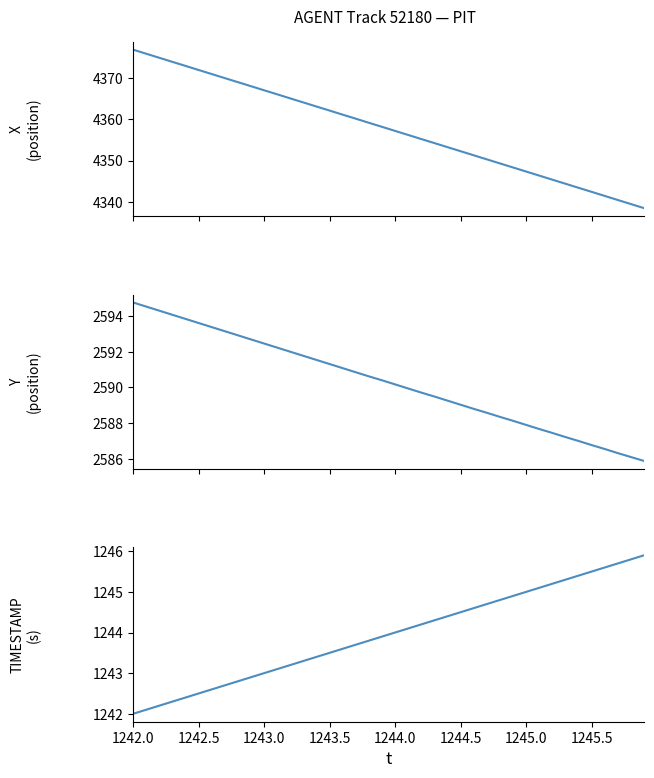

True or false: Y and TIMESTAMP intersect in this chart.

False